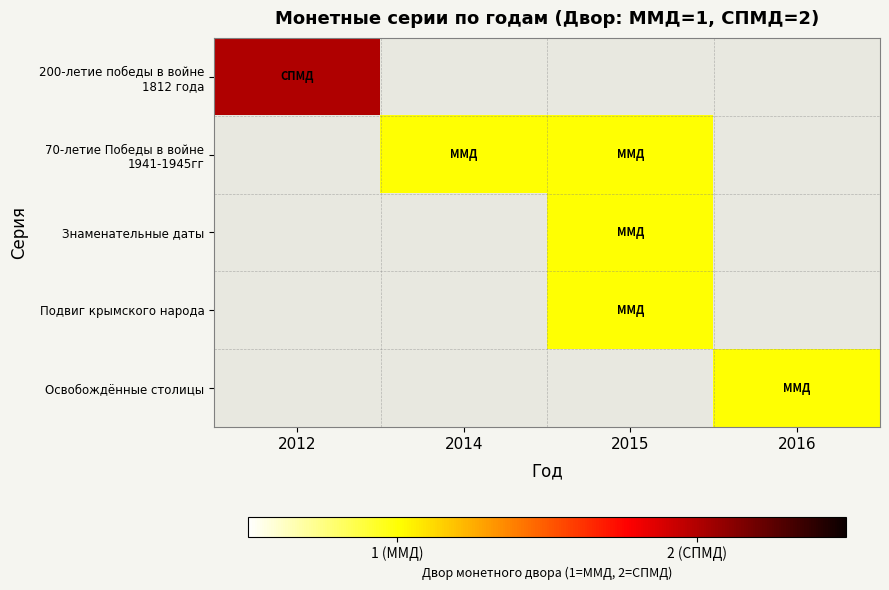

How many values in Подвиг крымского народа are above zero?

1